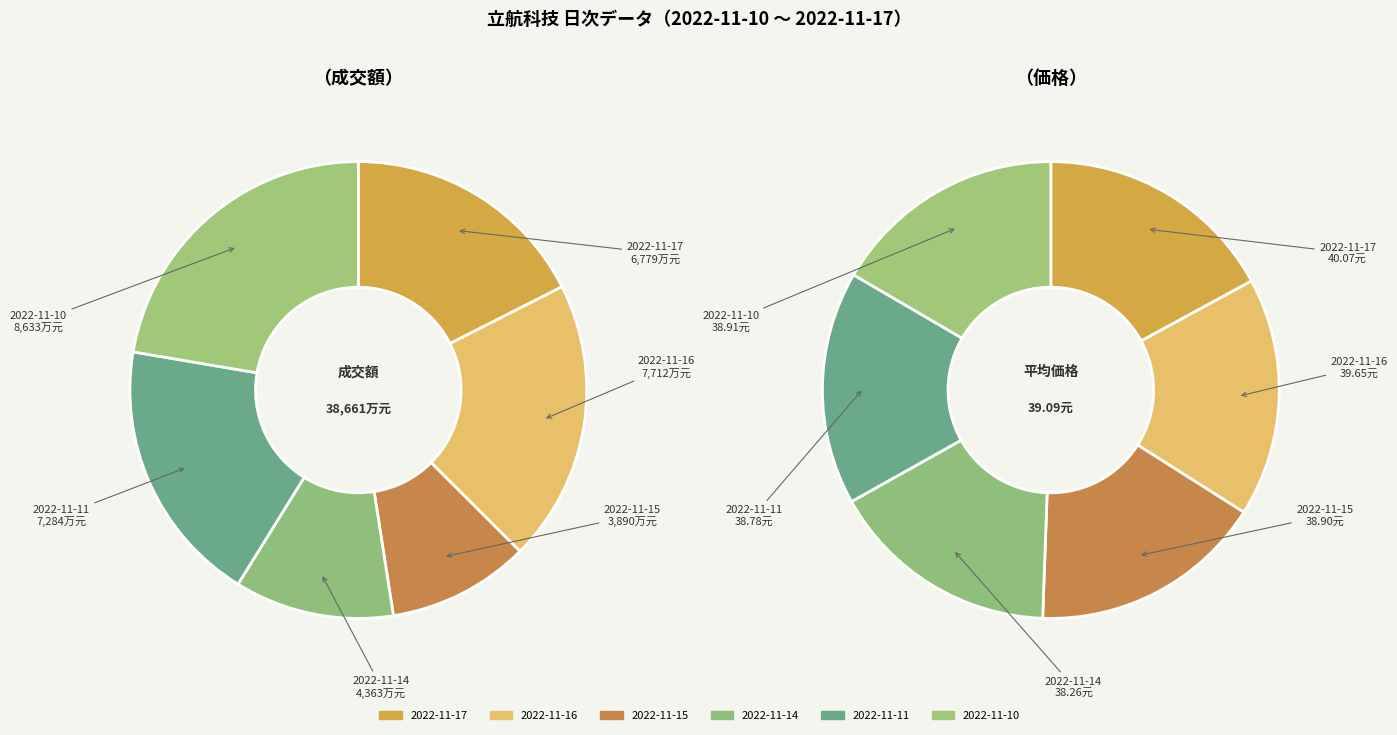

Is there a majority slice in this chart?

No